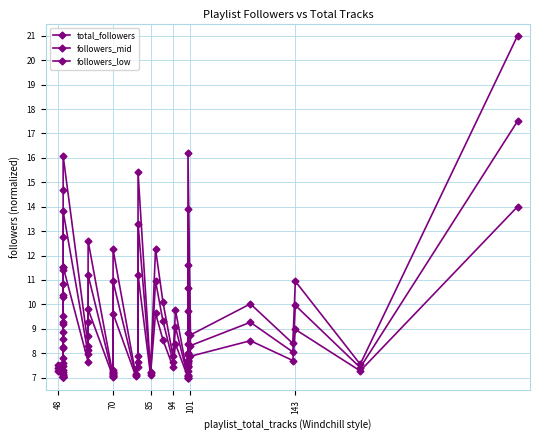

In followers_low, how many points are lower than both neighbors (excluding endpoints)?

10